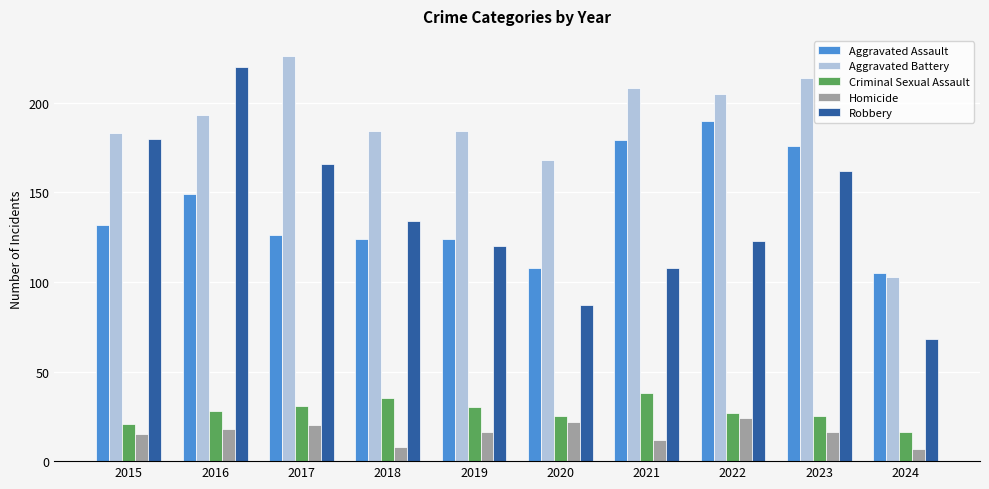

Reading left to right, what are all the values shown in this chart?

Aggravated Assault: 2015=132	2016=149	2017=126	2018=124	2019=124	2020=108	2021=179	2022=190	2023=176	2024=105
Aggravated Battery: 2015=183	2016=193	2017=226	2018=184	2019=184	2020=168	2021=208	2022=205	2023=214	2024=103
Criminal Sexual Assault: 2015=21	2016=28	2017=31	2018=35	2019=30	2020=25	2021=38	2022=27	2023=25	2024=16
Homicide: 2015=15	2016=18	2017=20	2018=8	2019=16	2020=22	2021=12	2022=24	2023=16	2024=7
Robbery: 2015=180	2016=220	2017=166	2018=134	2019=120	2020=87	2021=108	2022=123	2023=162	2024=68